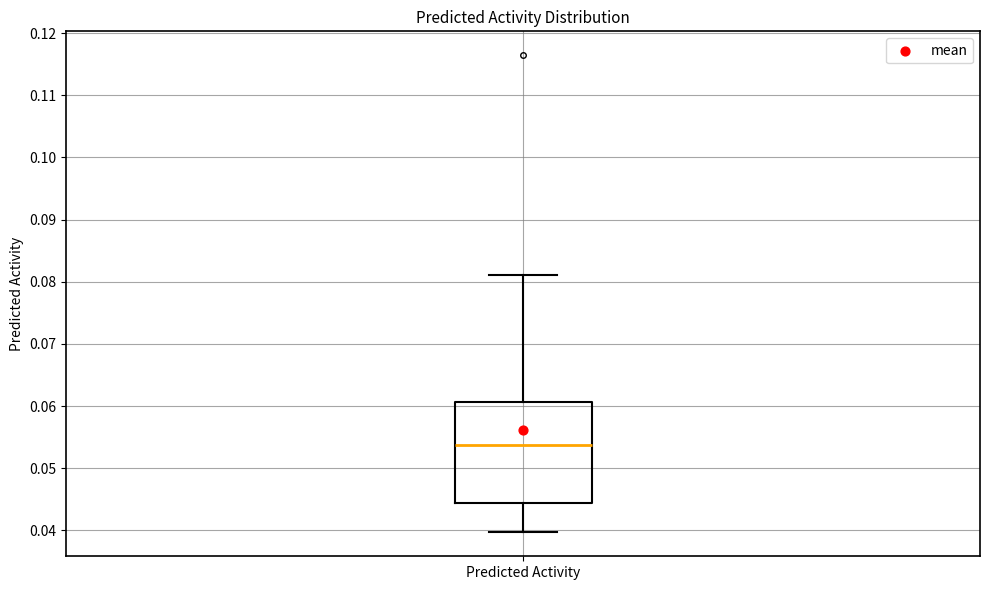

Where does the median line of the box for Predicted Activity sit on the y-axis? The values are not printed on the chart, so give them approximately, as read against the axis.

0.054